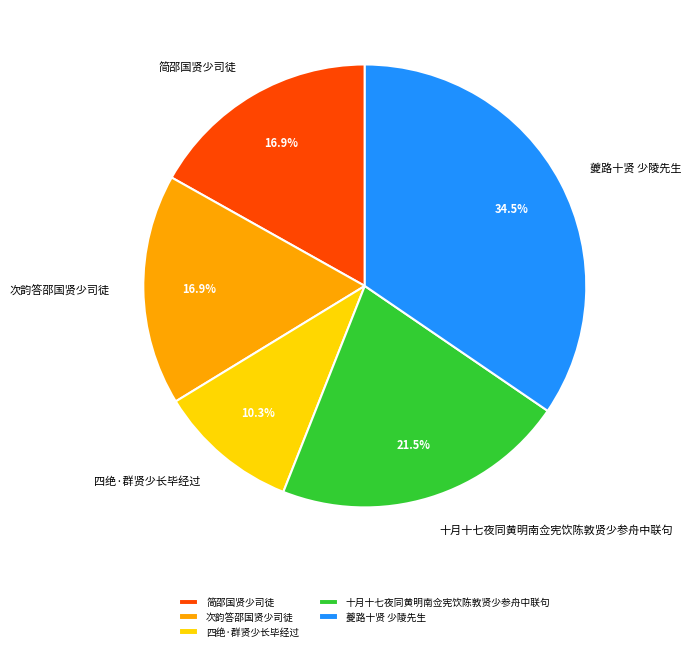

Which slice is the largest?

夔路十贤 少陵先生